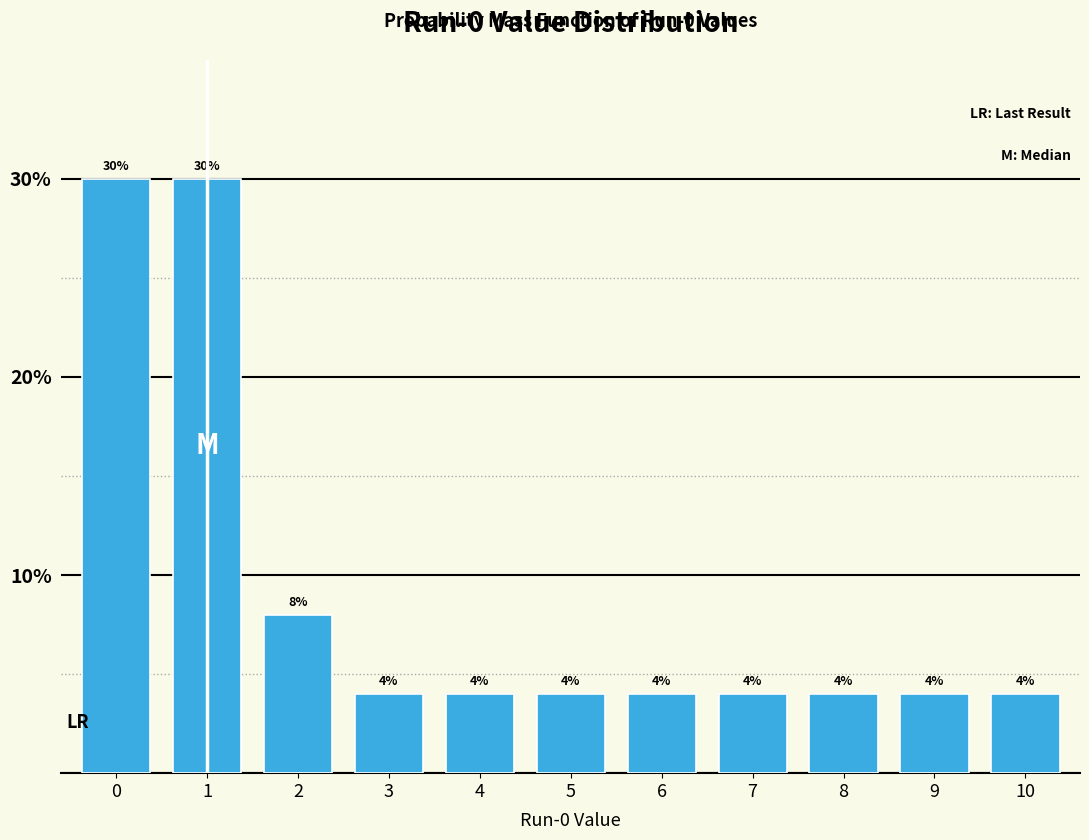

Reading left to right, list every bar in this chart as the range it spans on the x-axis followed by its height.

-0.5 to 0.5: 30
0.5 to 1.5: 30
1.5 to 2.5: 8
2.5 to 3.5: 4
3.5 to 4.5: 4
4.5 to 5.5: 4
5.5 to 6.5: 4
6.5 to 7.5: 4
7.5 to 8.5: 4
8.5 to 9.5: 4
9.5 to 10.5: 4